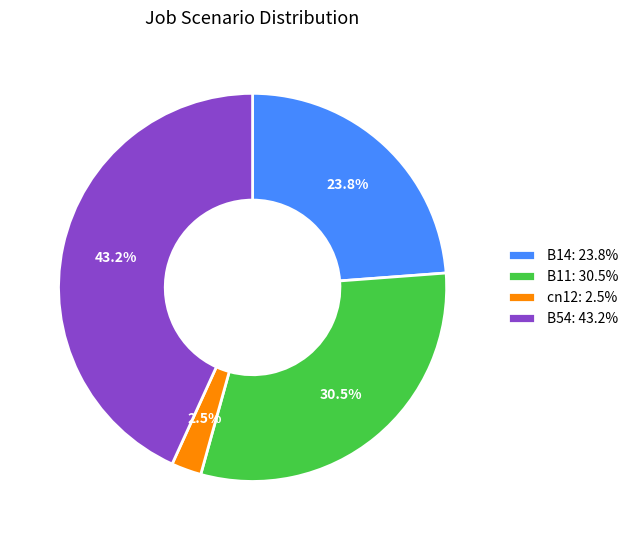

Which slice is the smallest?

cn12: 2.5%